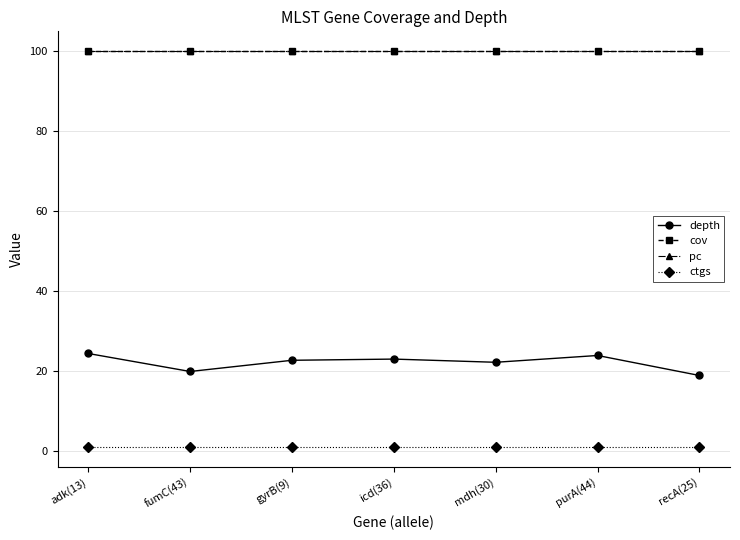

Reading left to right, what are all the values shown in this chart?

depth: adk(13)=24.4	fumC(43)=19.9	gyrB(9)=22.7	icd(36)=23.0	mdh(30)=22.2	purA(44)=23.9	recA(25)=18.9
cov: adk(13)=100.0	fumC(43)=100.0	gyrB(9)=100.0	icd(36)=100.0	mdh(30)=100.0	purA(44)=100.0	recA(25)=100.0
pc: adk(13)=100.0	fumC(43)=100.0	gyrB(9)=100.0	icd(36)=100.0	mdh(30)=100.0	purA(44)=100.0	recA(25)=100.0
ctgs: adk(13)=1.0	fumC(43)=1.0	gyrB(9)=1.0	icd(36)=1.0	mdh(30)=1.0	purA(44)=1.0	recA(25)=1.0